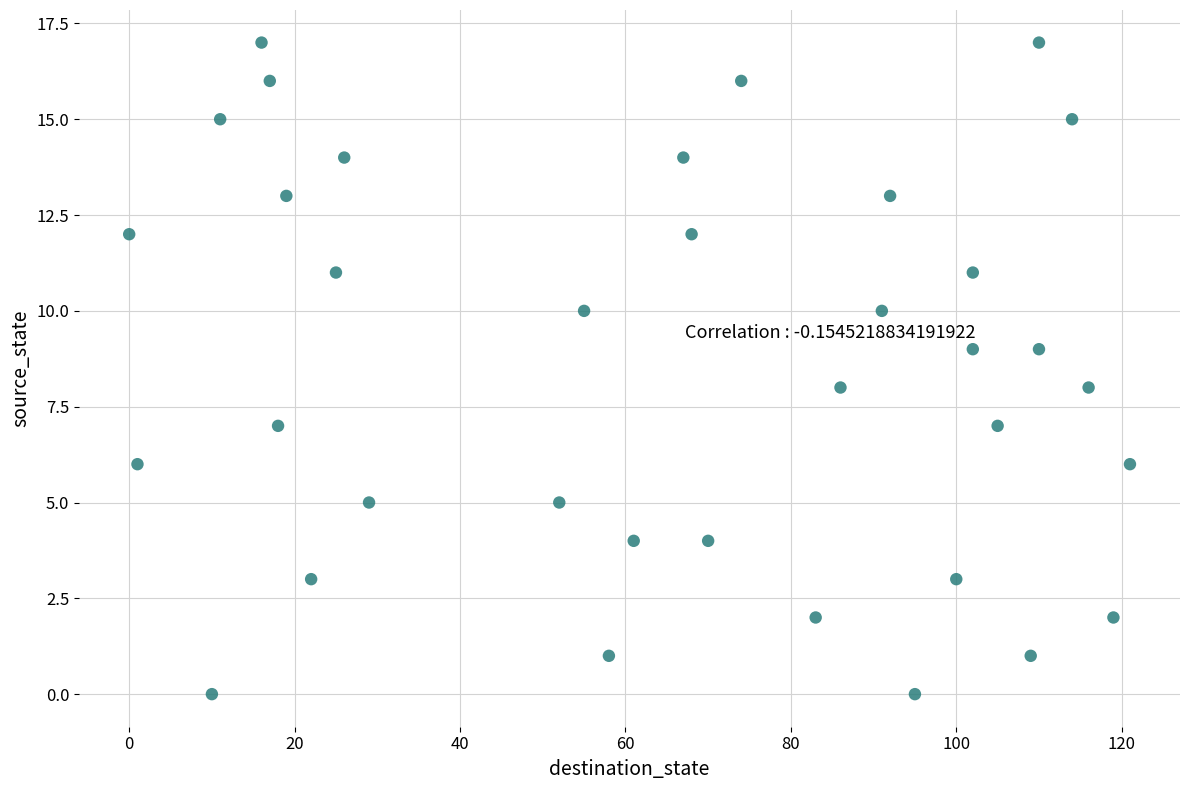

What is the range of X values (max minus min)?

121